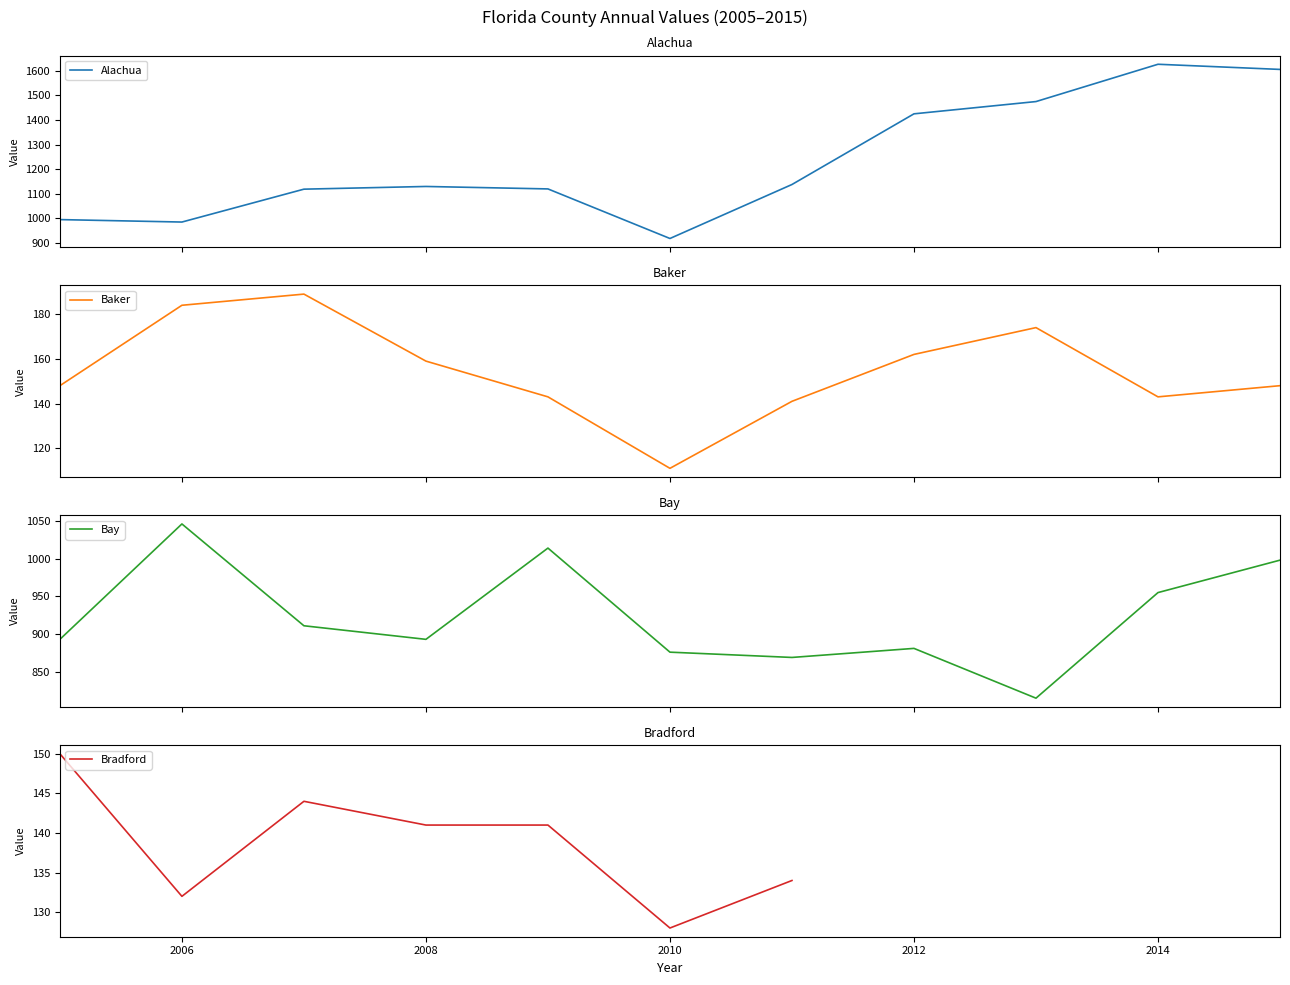

What is the maximum value for Alachua?

1627